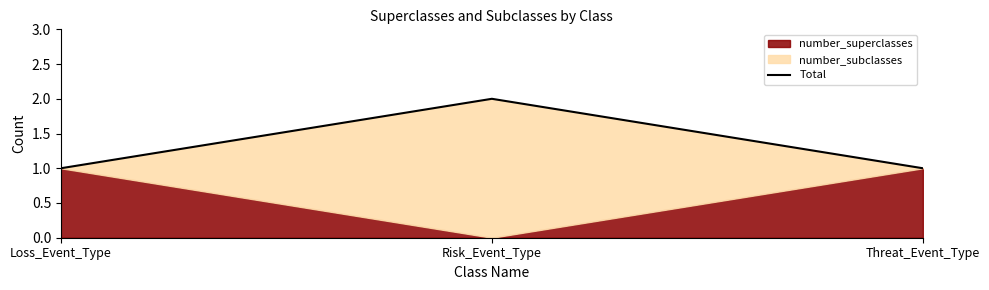

At which label is the value closest to 1?

Loss_Event_Type